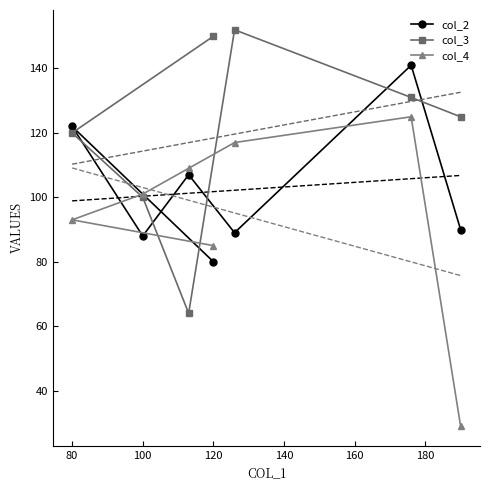

How many data points in col_3 are less than 125?

3